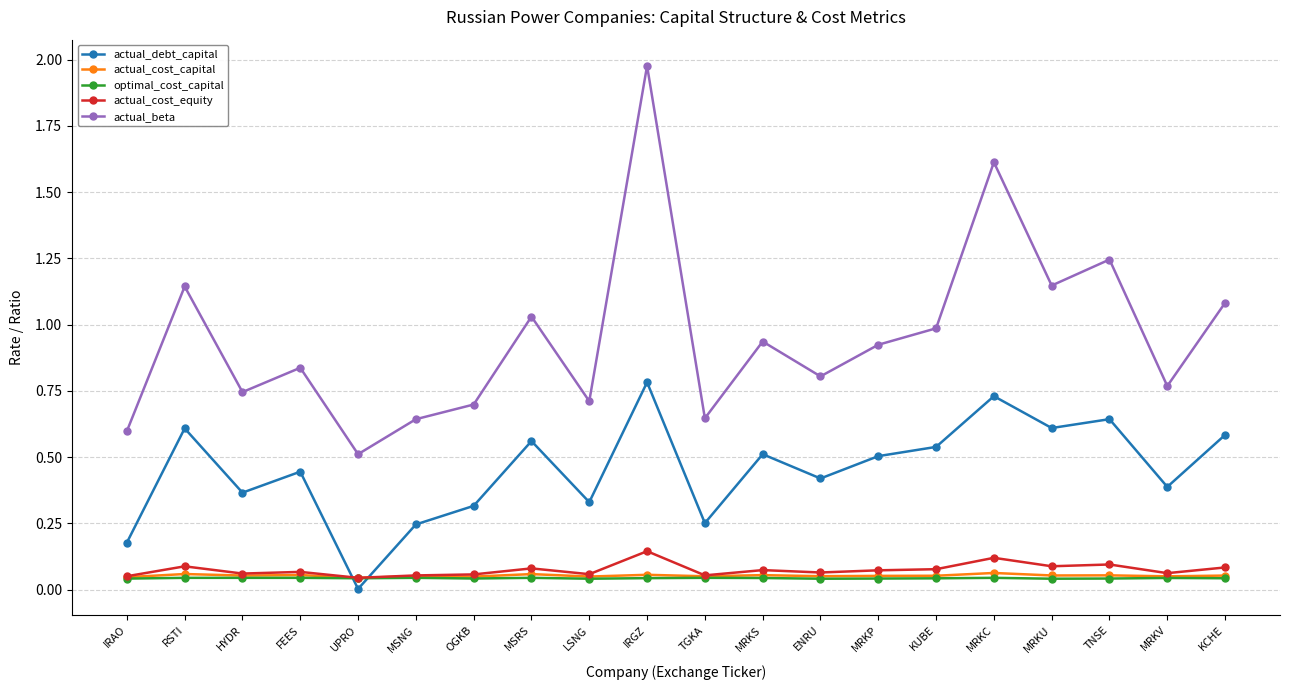

True or false: actual_cost_capital has a value of 0.1 at MRKP.

True